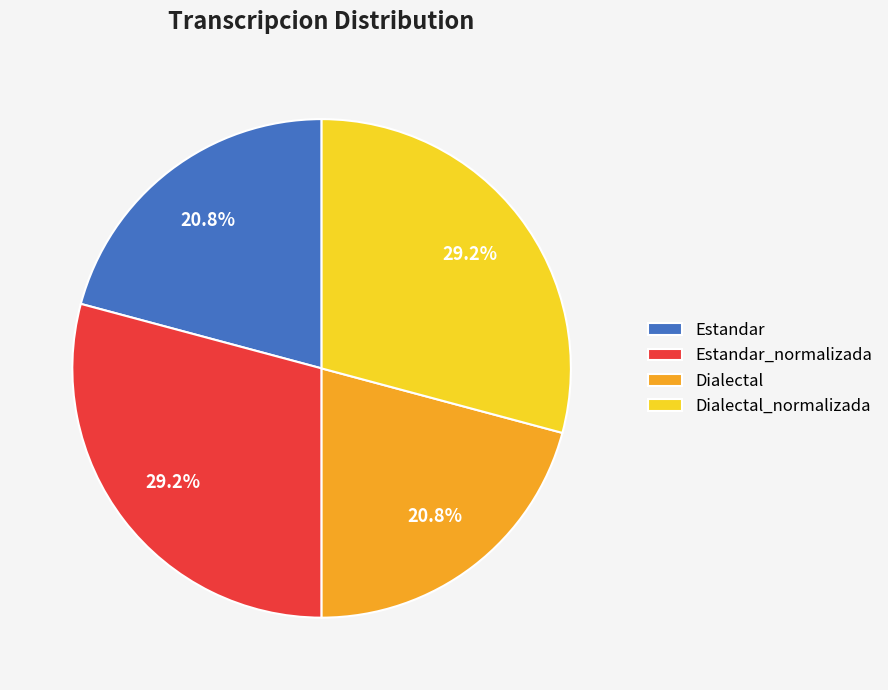

Does any single category account for the majority?

No